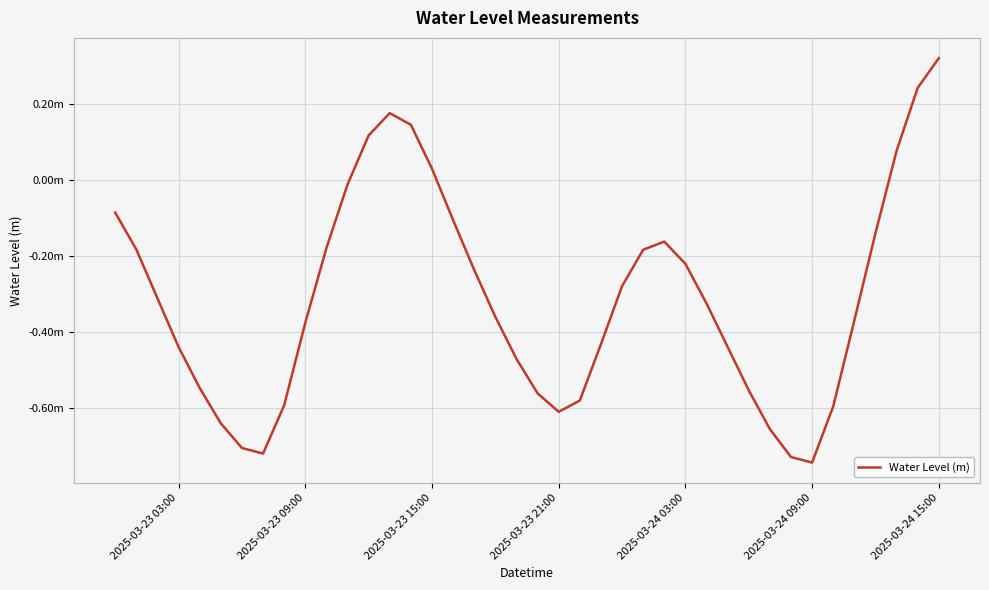

Is this an area chart (filled region under the line)?

No